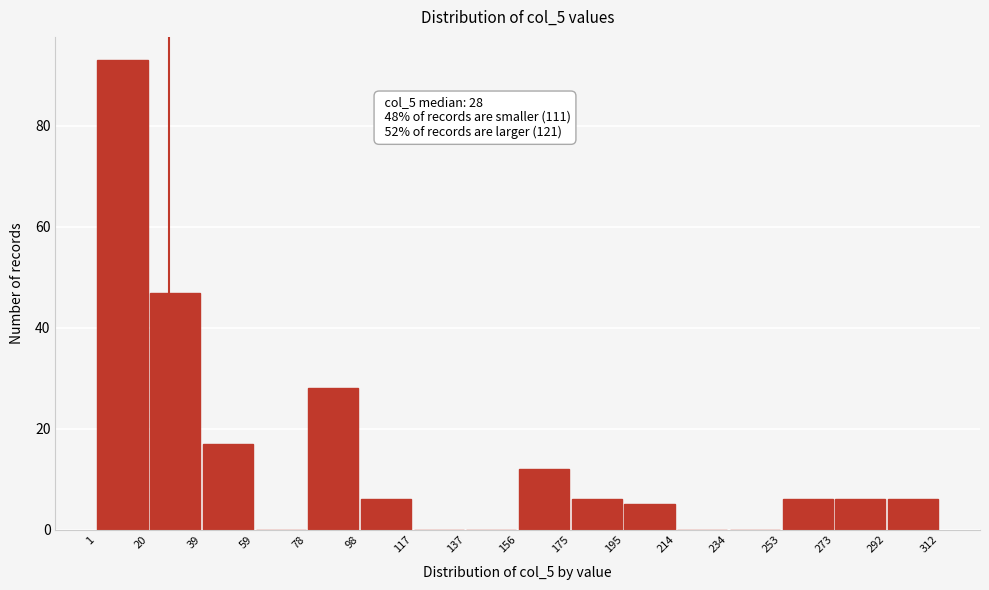

Which range on the x-axis has the tallest bar?

1 to 20